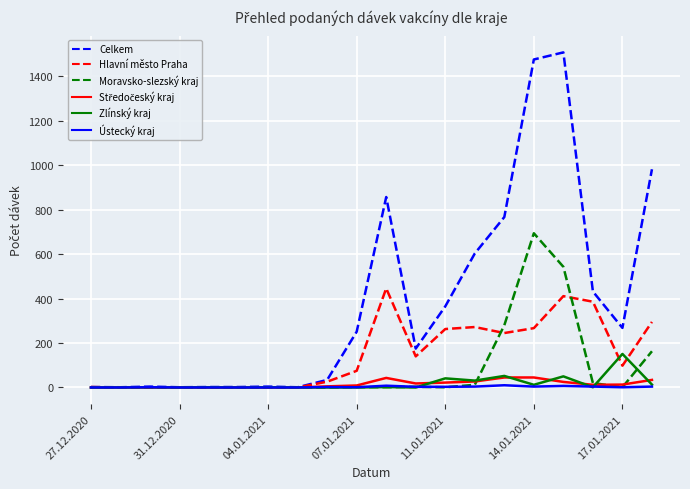

Does the chart have visible grid lines?

Yes